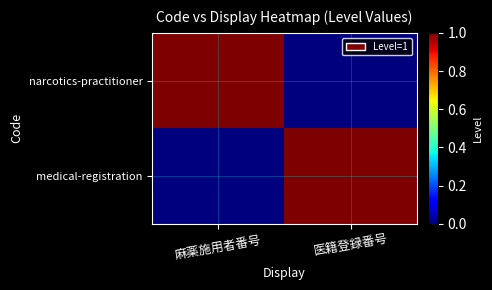

At which category does the chart reach its peak across all series?

麻薬施用者番号